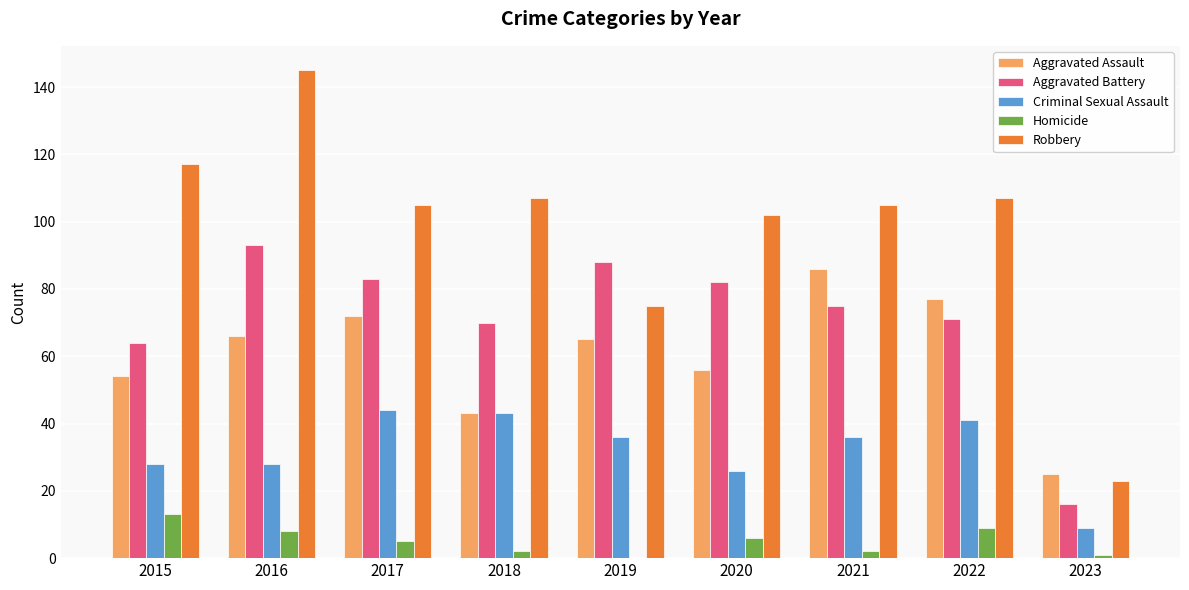

At which category is the sum across all series the highest?

2016